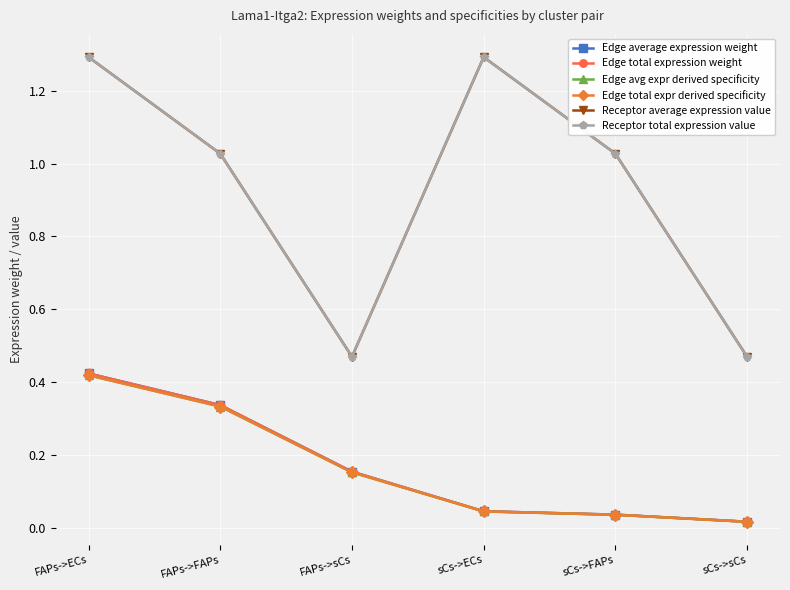

Is this an area chart (filled region under the line)?

No